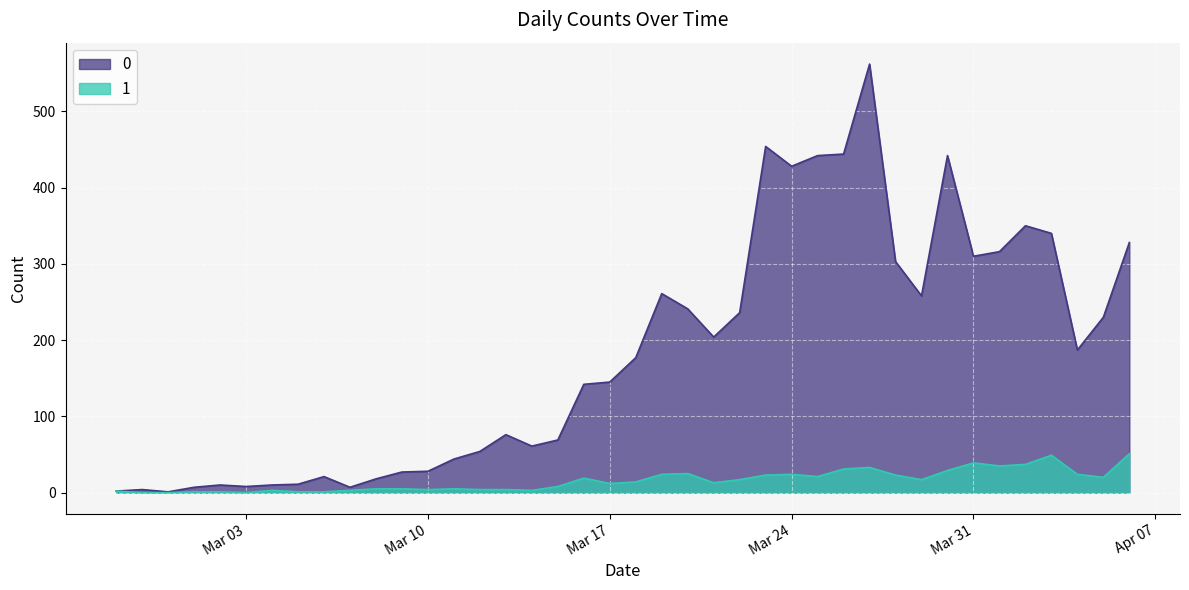

What is the maximum value shown in the chart?

562